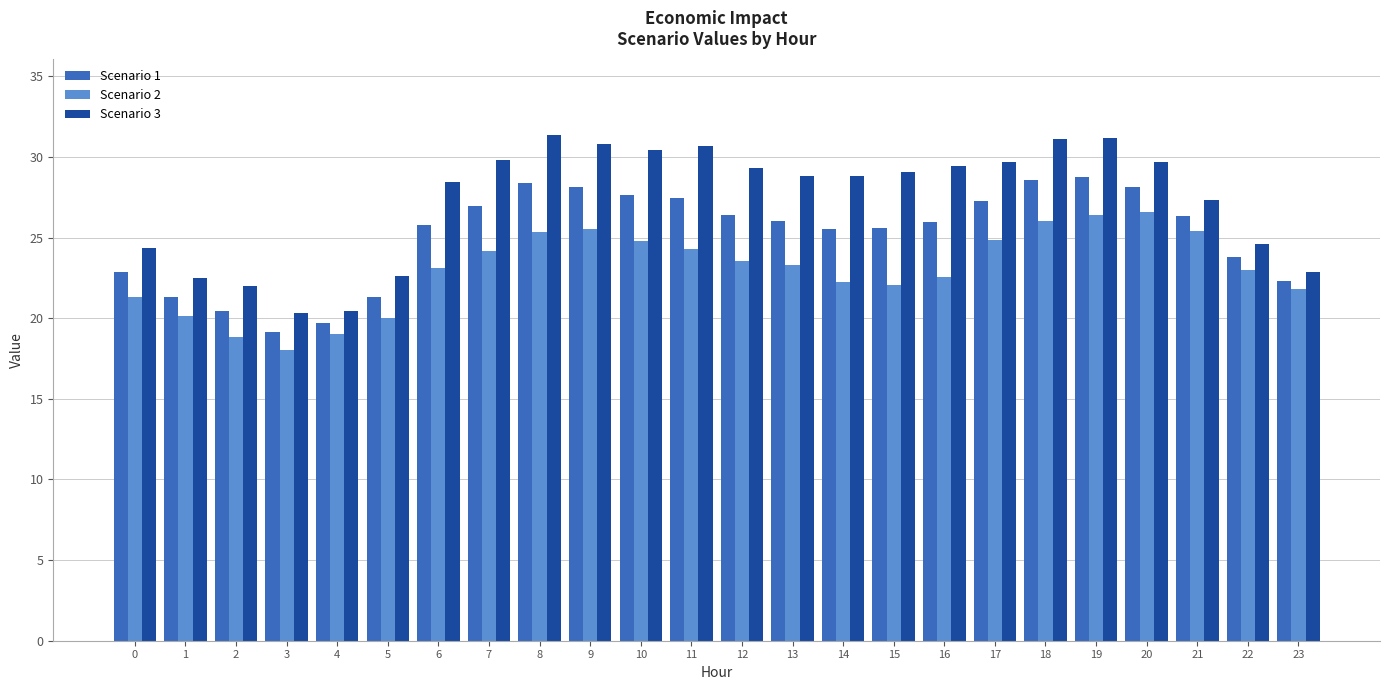

Between 5 and 21, which series saw the biggest shift?

Scenario 2